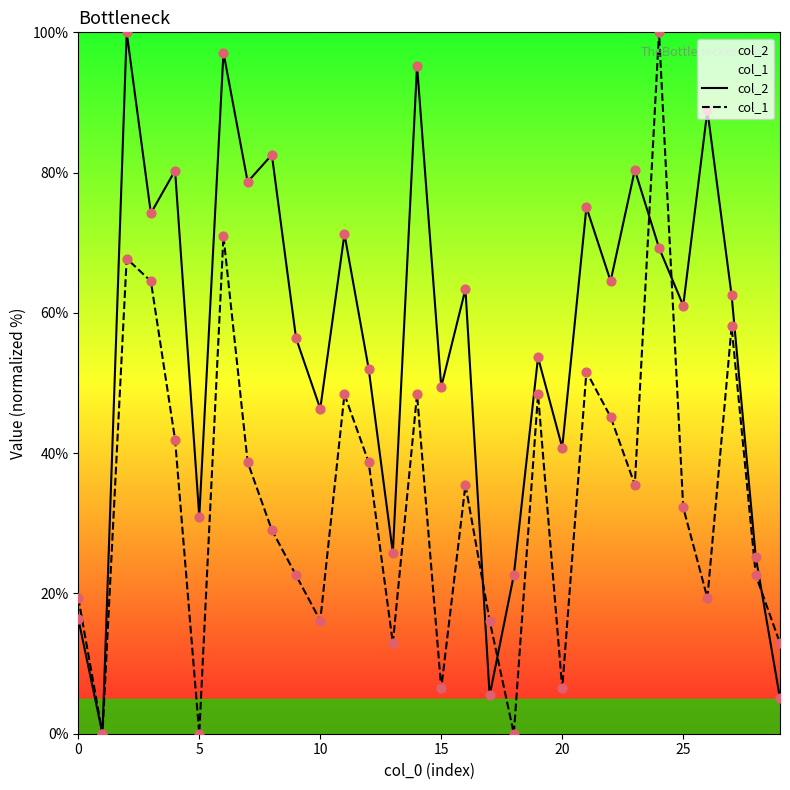

What is the total value across all series at 10?

62.5